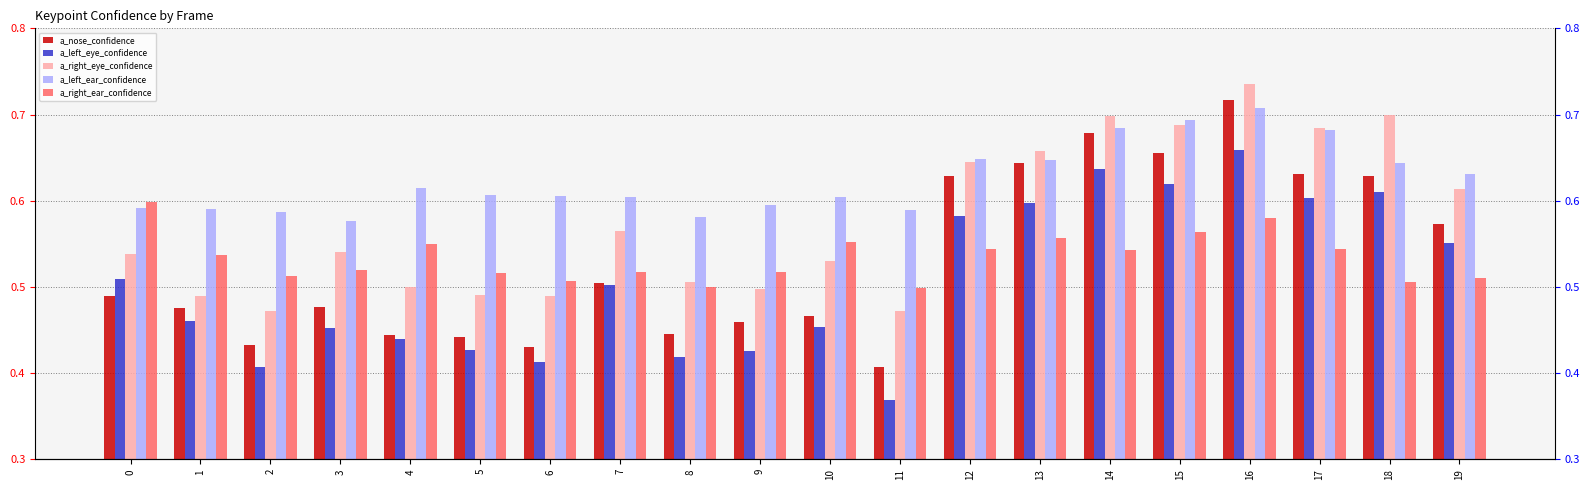

What is the sum of the a_left_ear_confidence values at 0 and 5?

1.2